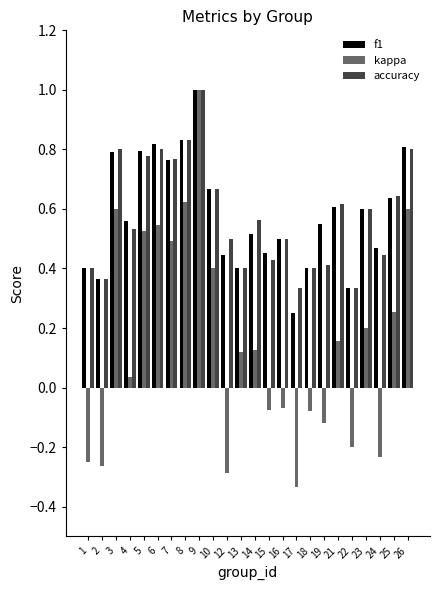

Which series has the widest spread of values?

kappa